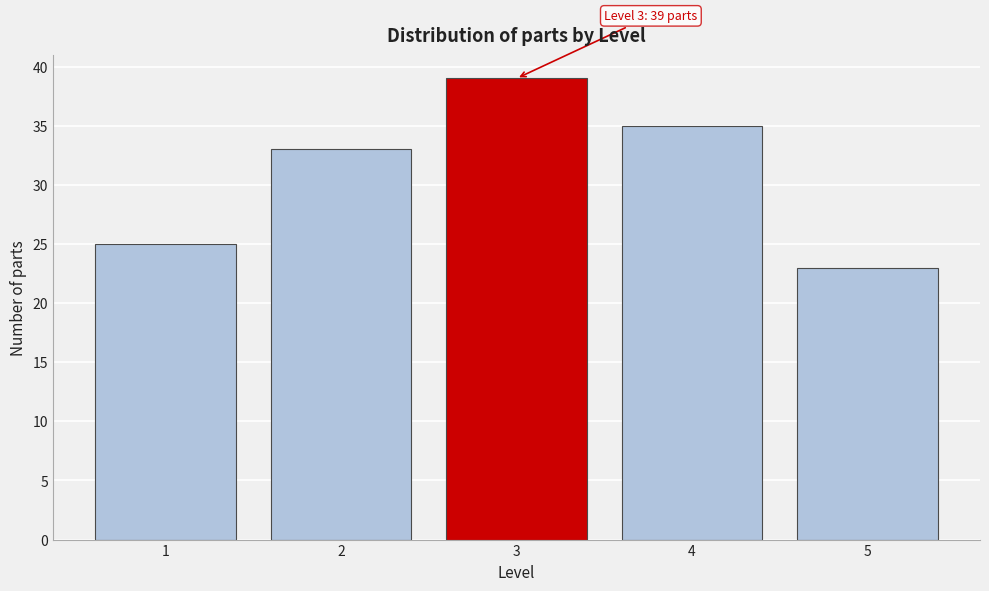

Reading left to right, list all the values displayed in this chart.

1=25	2=33	3=39	4=35	5=23